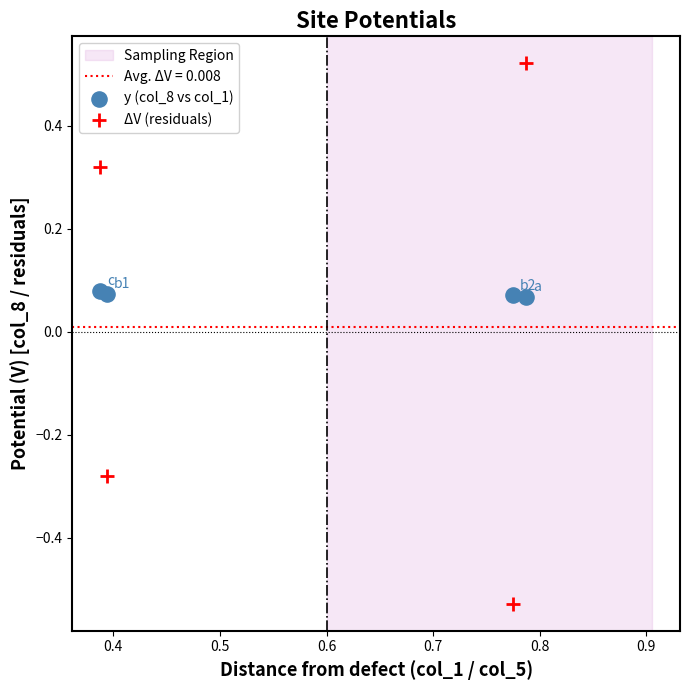

Which series contains the highest Y value?

ΔV (residuals)